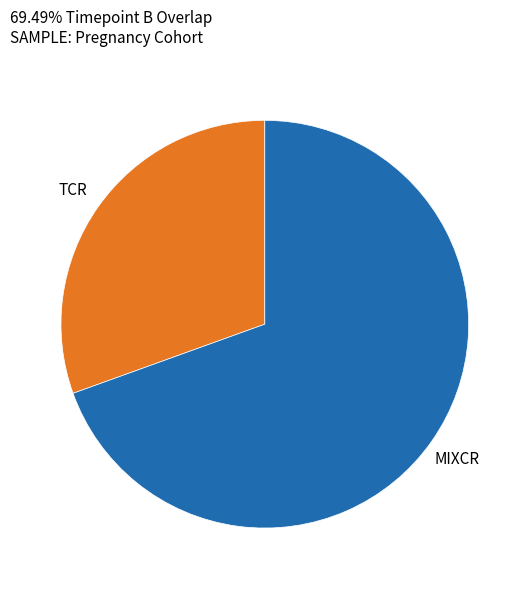

Is there a majority slice in this chart?

Yes